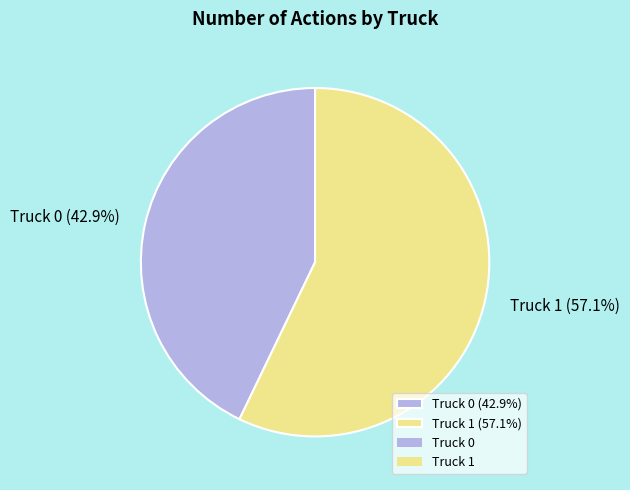

Which has a higher value, Truck 0 or Truck 1?

Truck 1